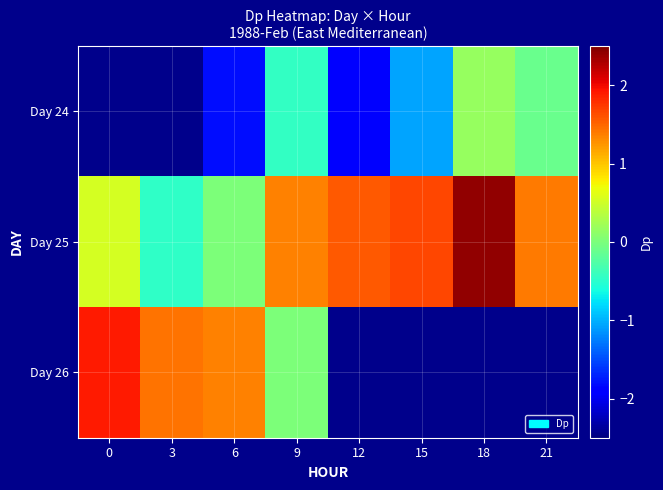

How many positive values does the Day 24 series have?

1